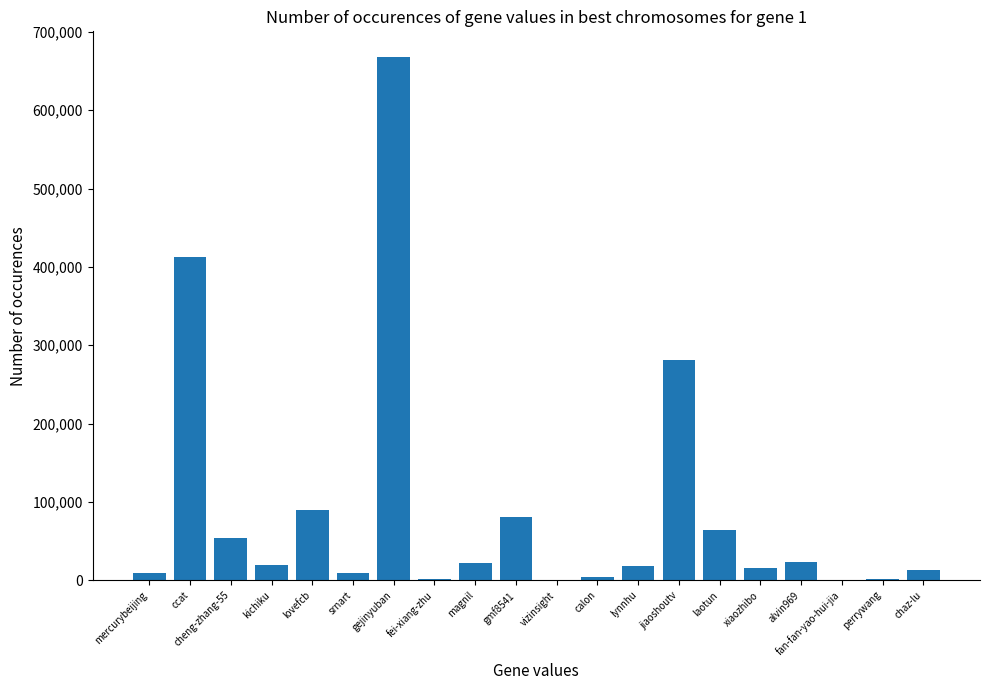

True or false: the data shows 15973 at xiaozhibo.

True